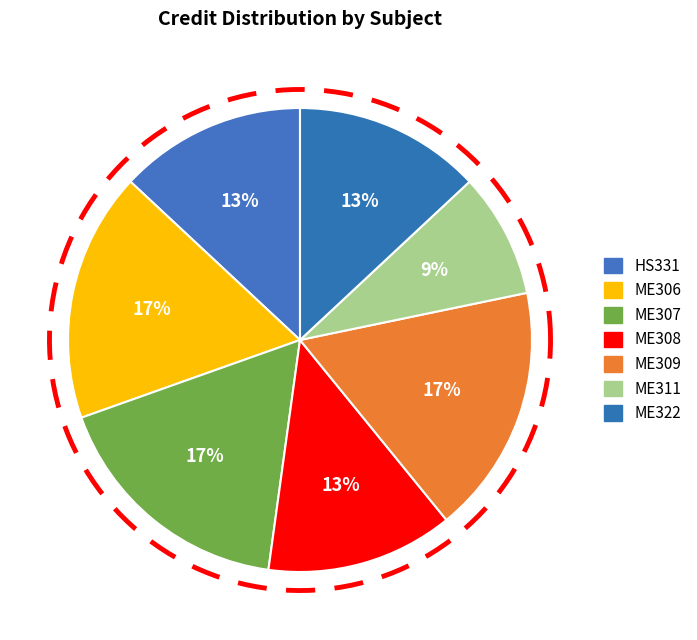

Between ME307 and HS331, which is larger?

ME307